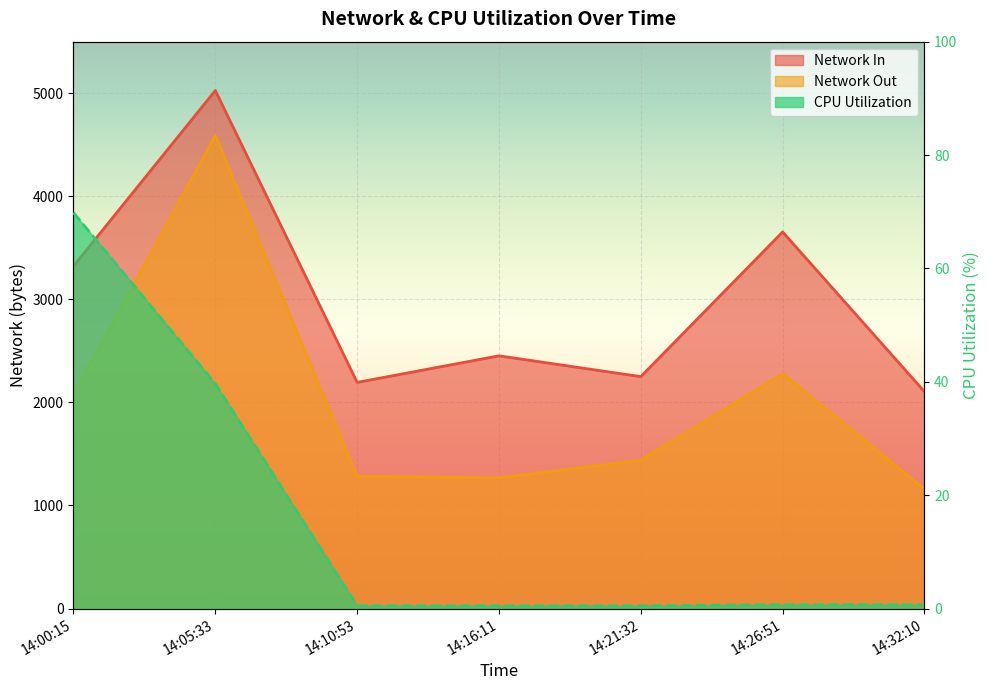

What is the difference between the maximum and minimum values in the Network Out series?

3429.0